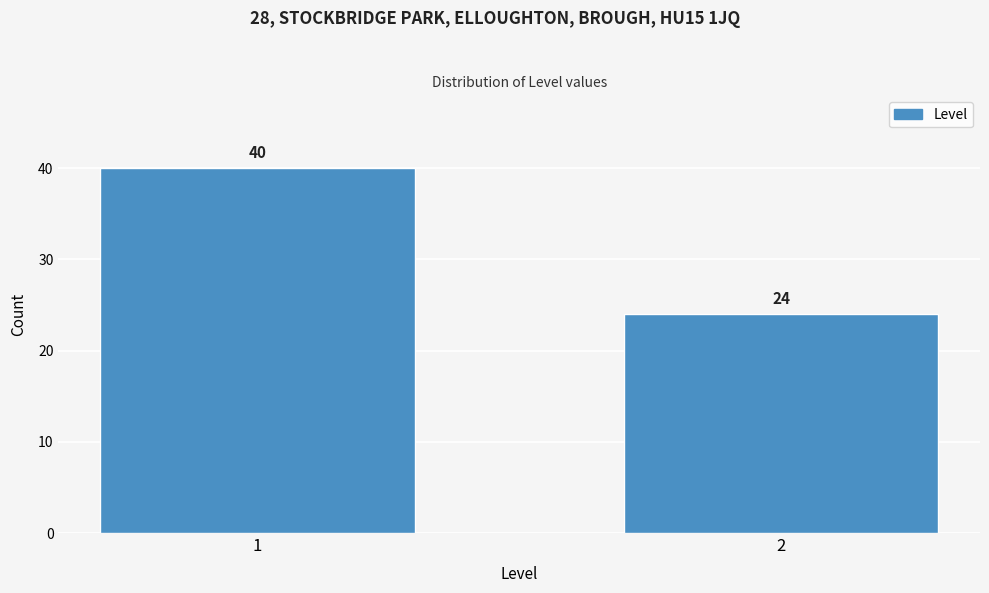

Reading left to right, list all the values displayed in this chart.

1=40	2=24